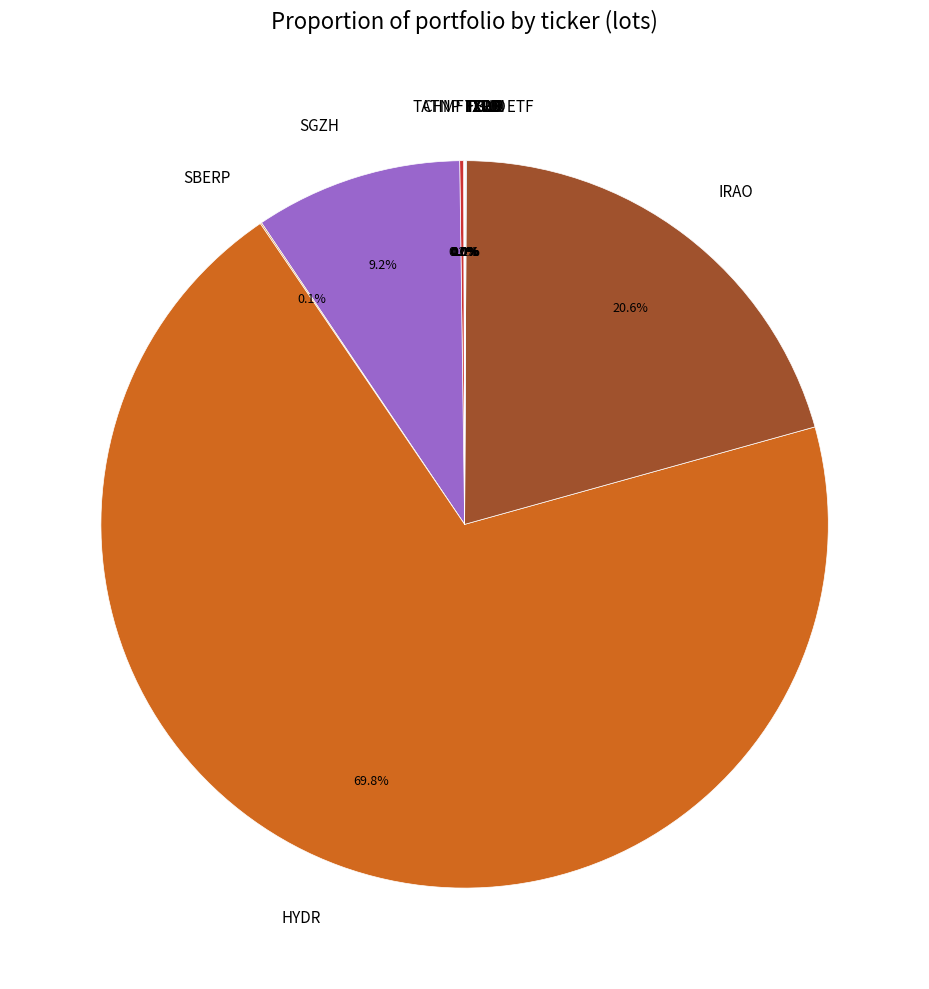

Is HYDR the majority of the pie?

Yes